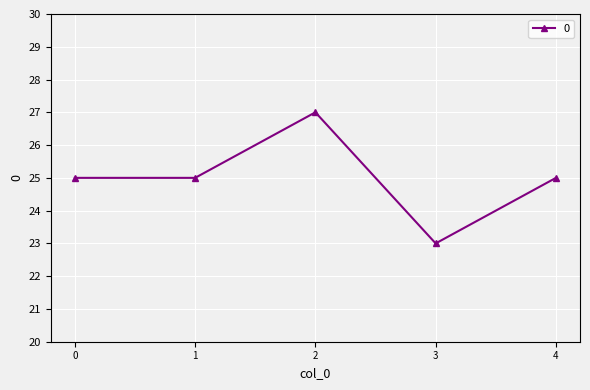

Reading right to left, transcribe all the data shown in this chart.

25	23	27	25	25